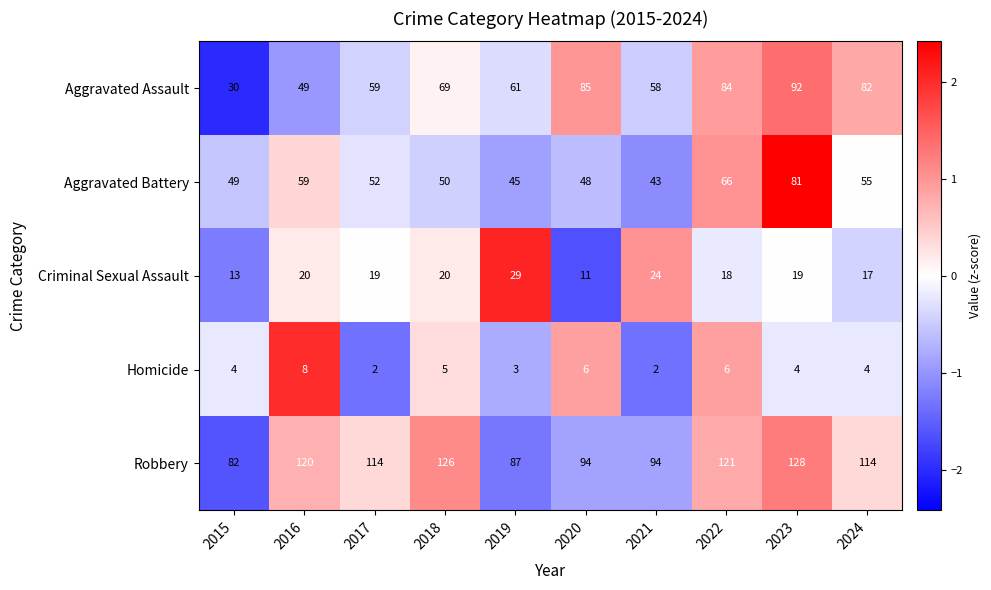

List the series in order of their peak value, lowest first.

Homicide, Criminal Sexual Assault, Aggravated Battery, Aggravated Assault, Robbery